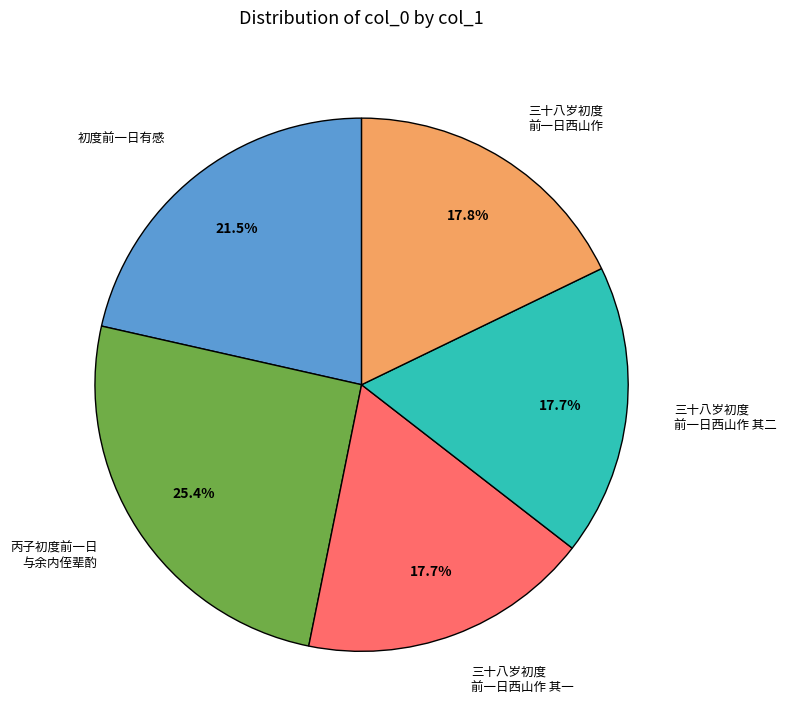

What portion of the pie excludes 三十八岁初度 前一日西山作?

82.2%